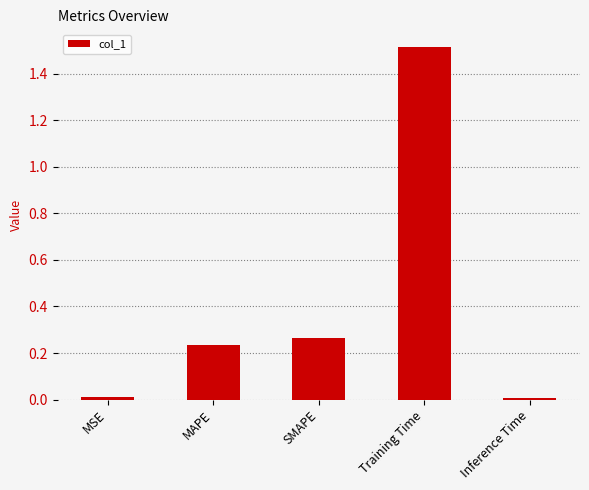

True or false: the data shows 0.3 at MAPE.

False